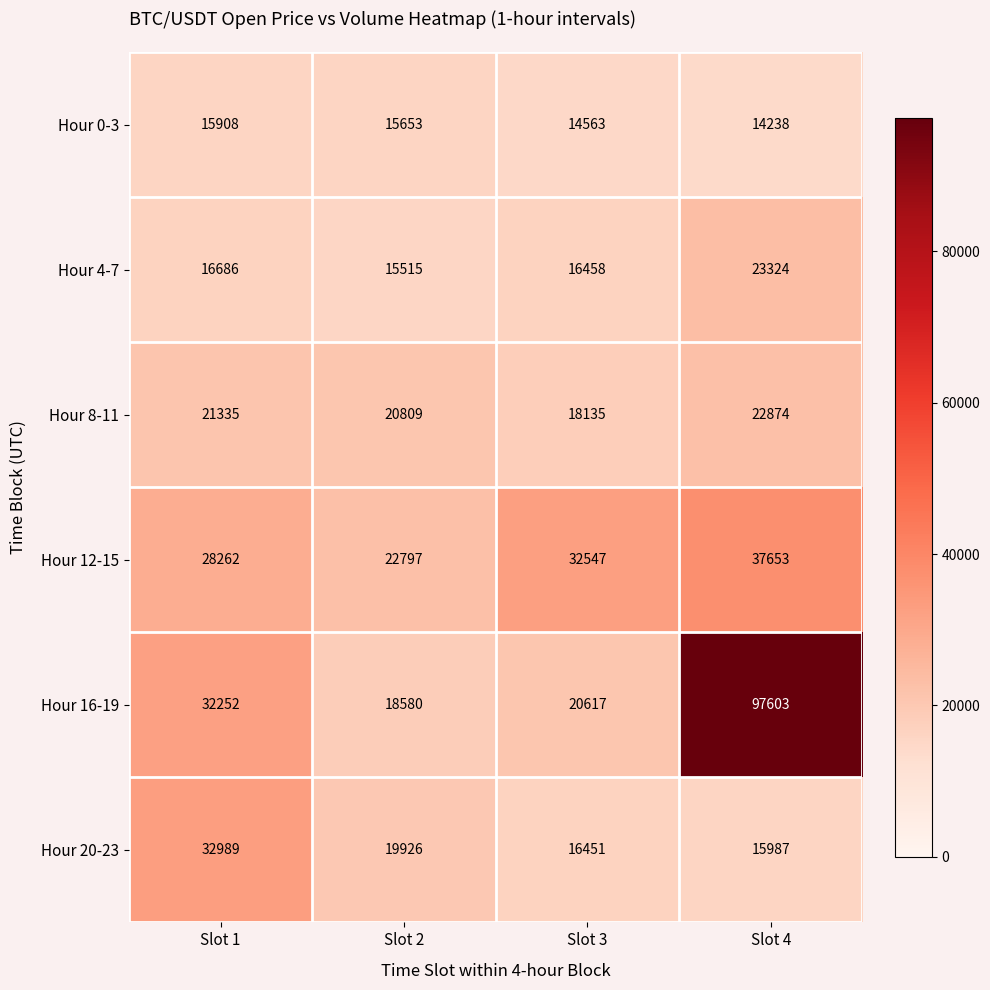

Where is Hour 8-11 nearest to the value 20504?

Slot 2